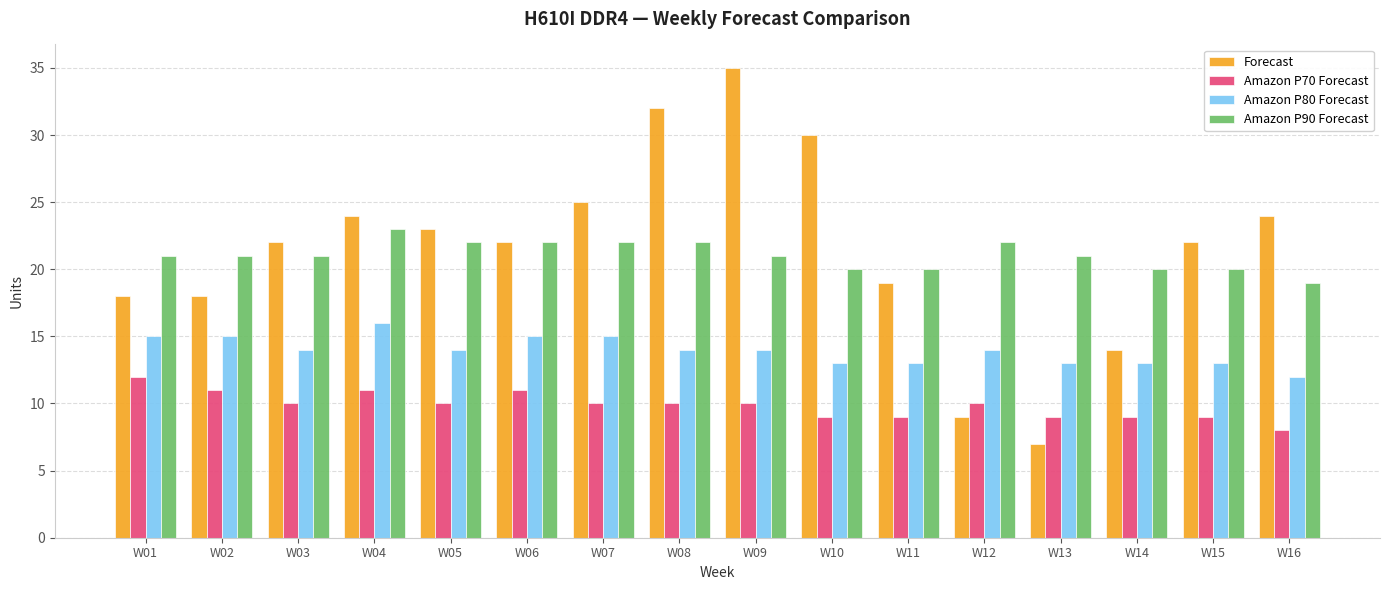

What is the value of the Forecast bar at the 8th from the left?

32